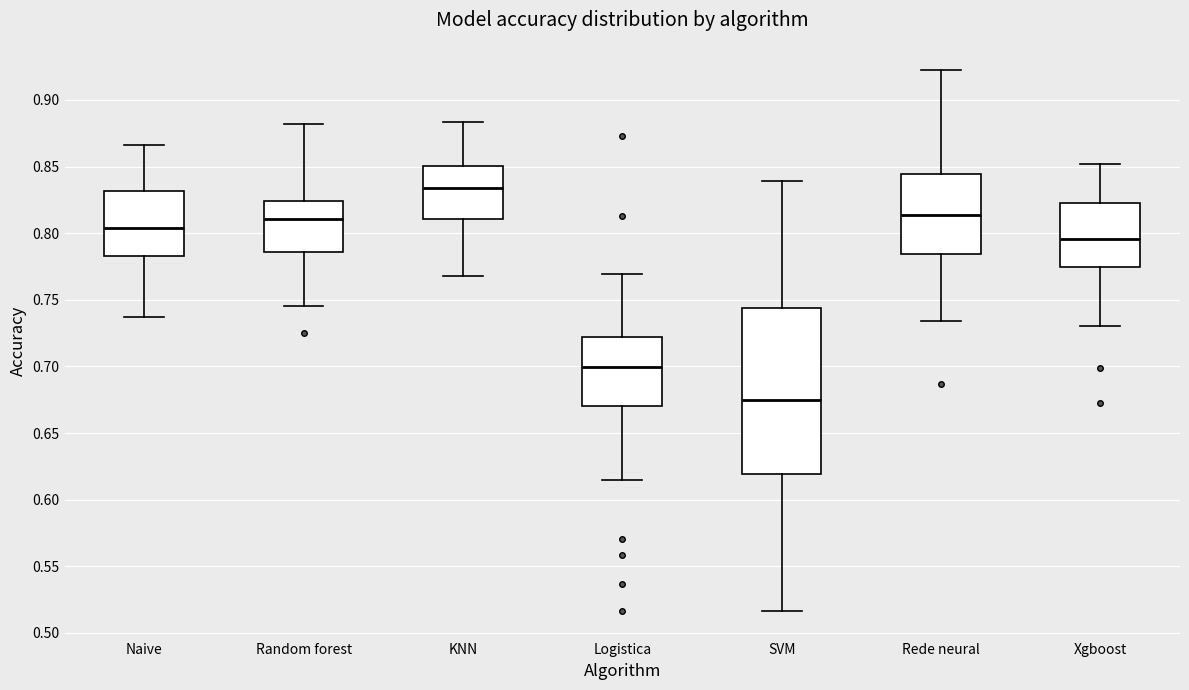

Comparing the boxes themselves (not the whiskers), which one is the tallest?

SVM